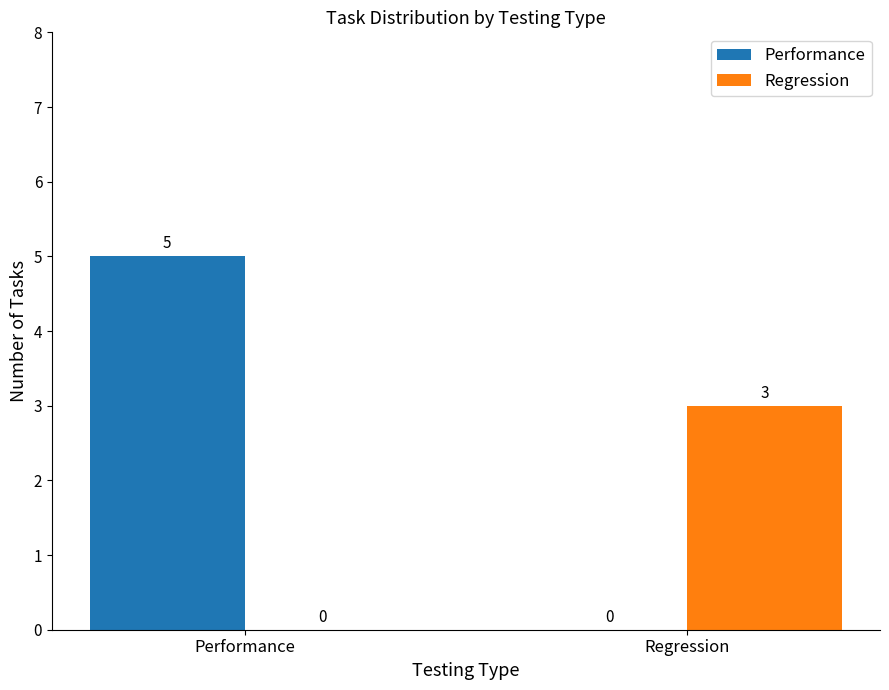

Where is Performance nearest to the value 2?

Regression